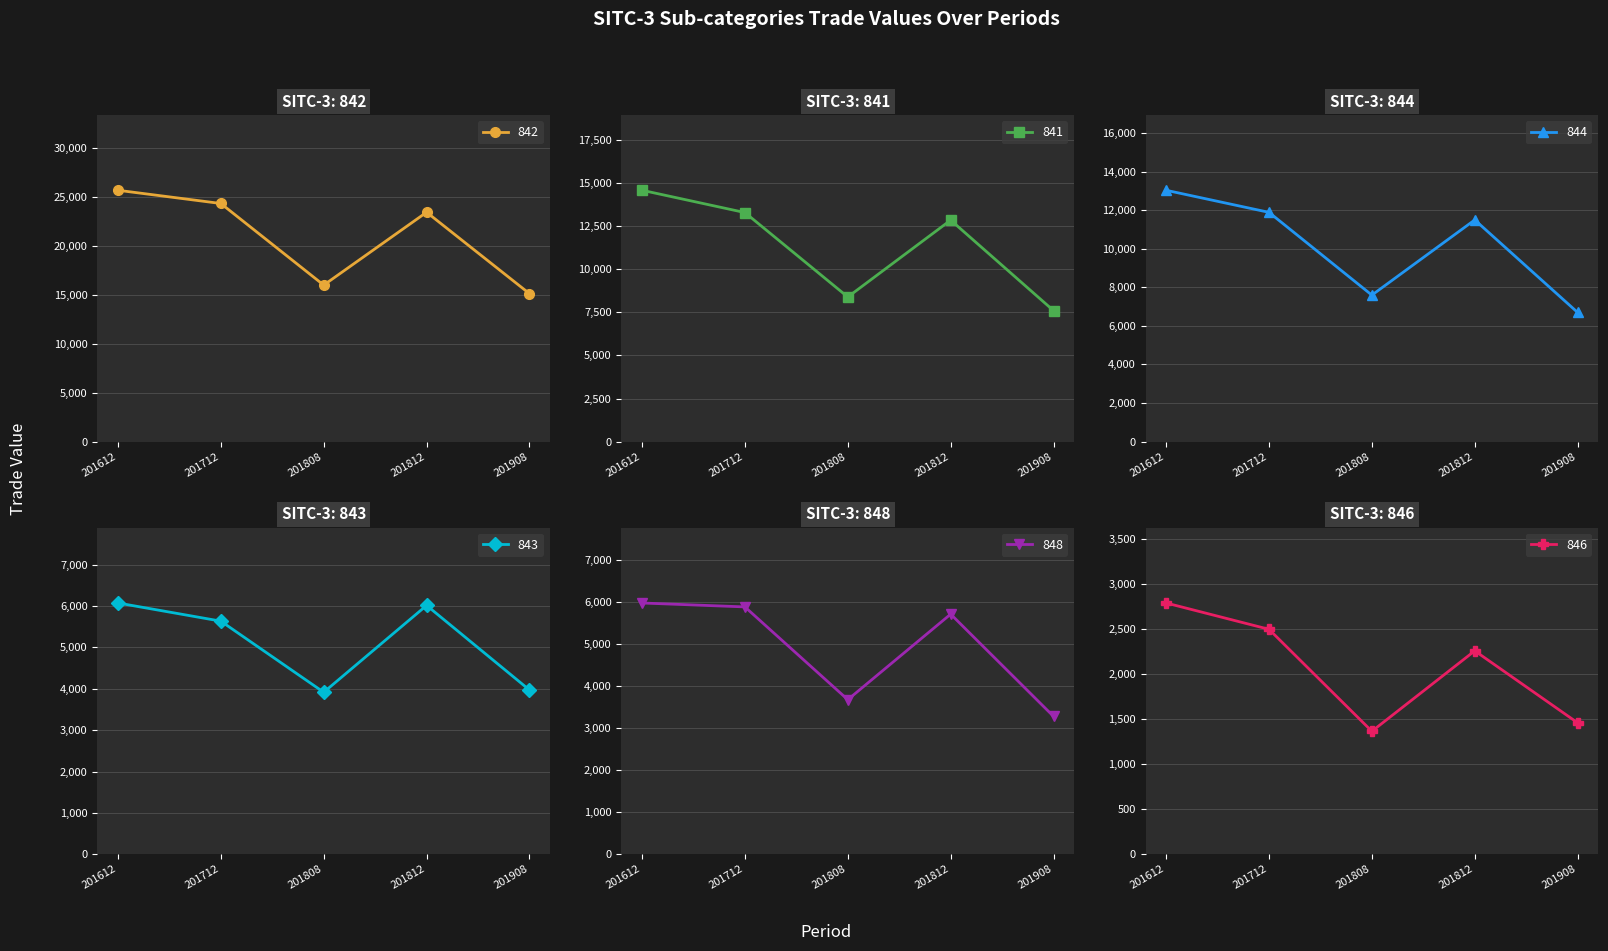

True or false: 846 has a value of 3288.8 at 201712.

False